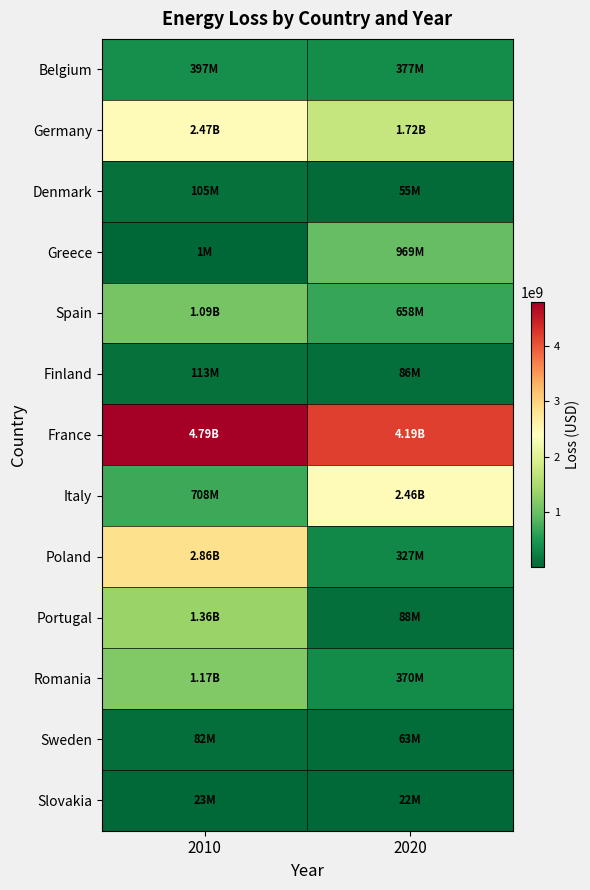

Reading left to right, list all the values displayed in this chart.

Belgium: 2010=397000000	2020=377000000
Germany: 2010=2469000000	2020=1724000000
Denmark: 2010=105000000	2020=55000000
Greece: 2010=1000000	2020=969000000
Spain: 2010=1087000000	2020=658000000
Finland: 2010=113000000	2020=86000000
France: 2010=4794000000	2020=4192000000
Italy: 2010=708000000	2020=2464000000
Poland: 2010=2857000000	2020=327000000
Portugal: 2010=1359000000	2020=88000000
Romania: 2010=1165000000	2020=370000000
Sweden: 2010=82000000	2020=63000000
Slovakia: 2010=23000000	2020=22000000